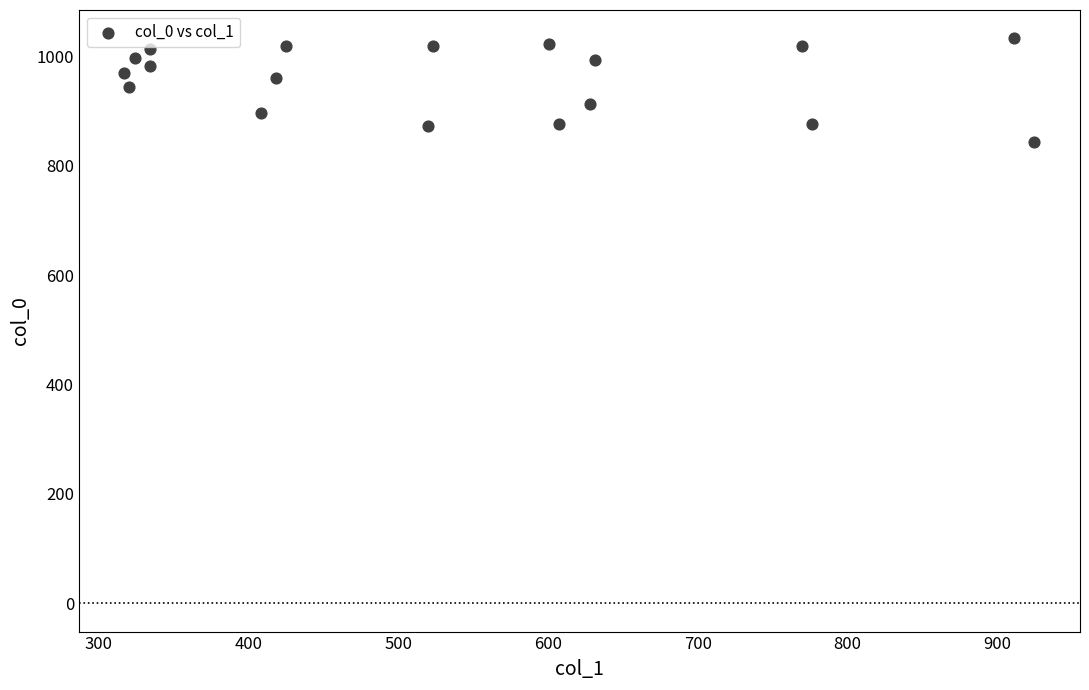

What is the range of Y values (max minus min)?

190.0